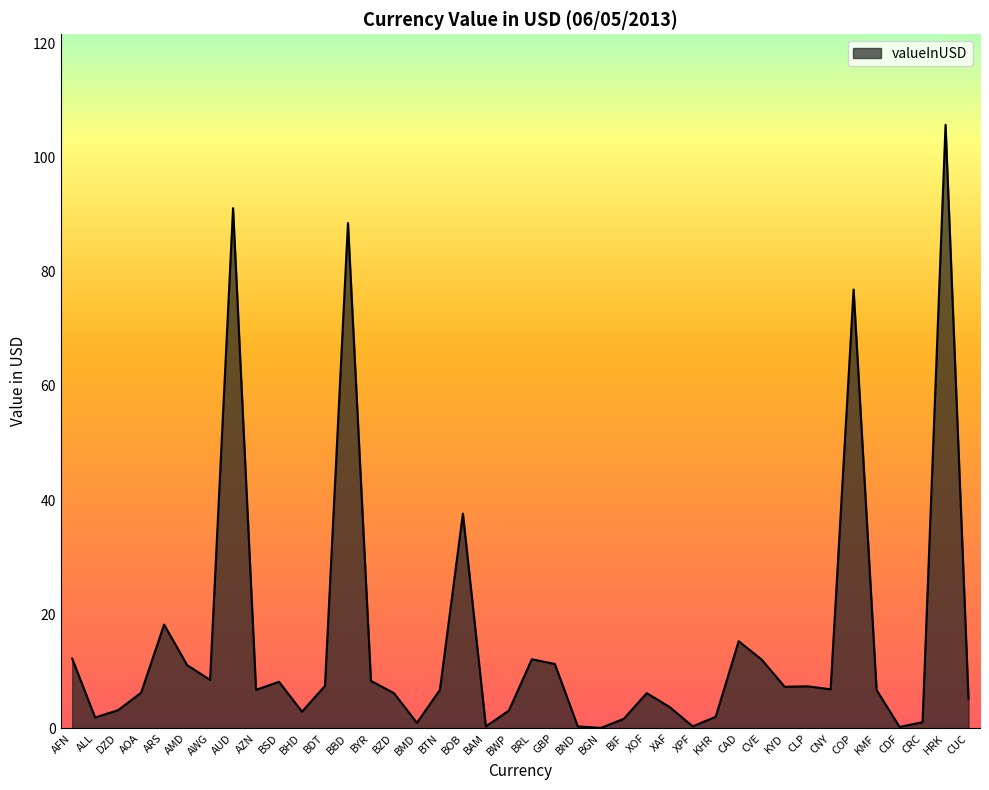

Where does the data first go above 6?

AFN